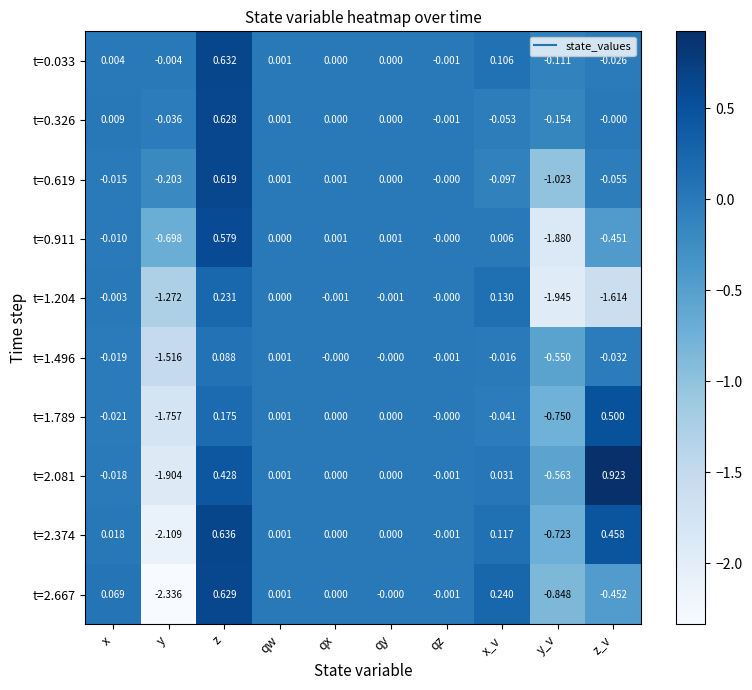

At which category does the chart reach its minimum across all series?

y